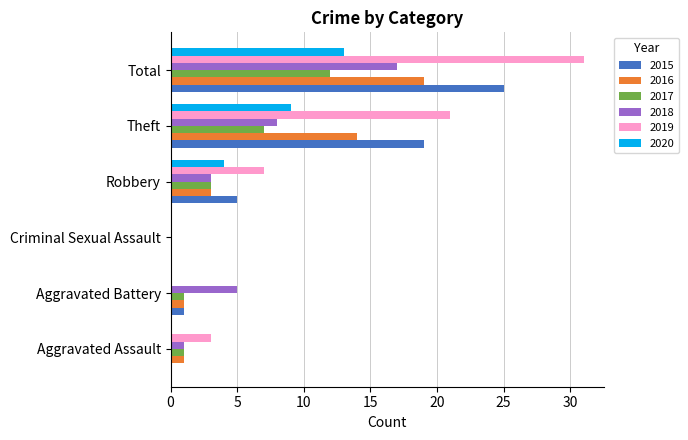

Which category has the highest value in the 2015 series?

Total